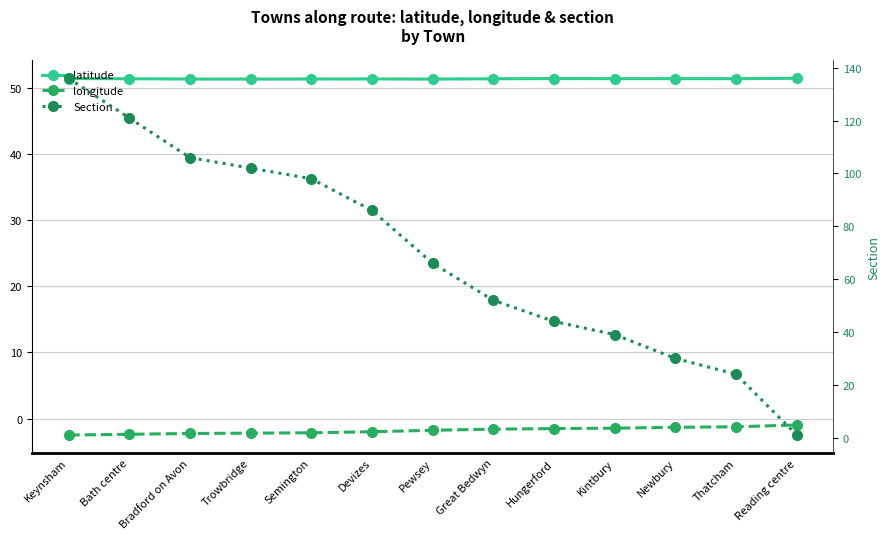

True or false: longitude and latitude intersect in this chart.

False